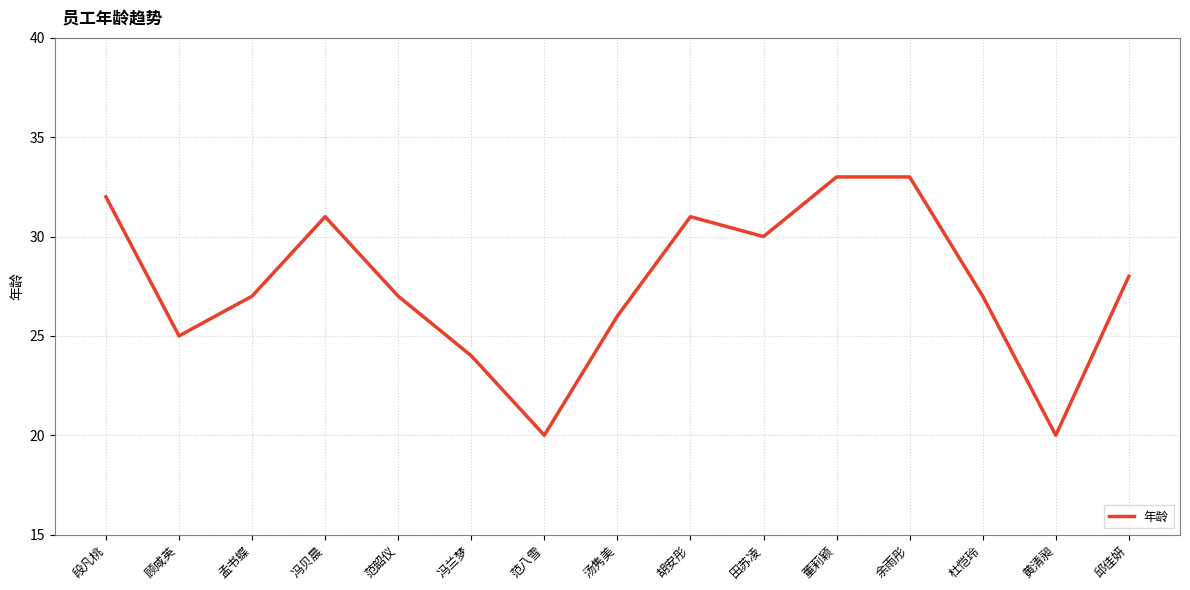

True or false: there are more than 1 points higher than both neighbors.

True